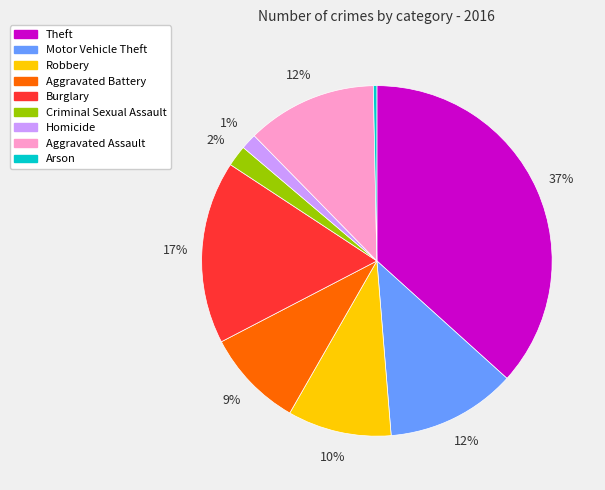

Combined, do Aggravated Assault and Theft account for over 50%?

No